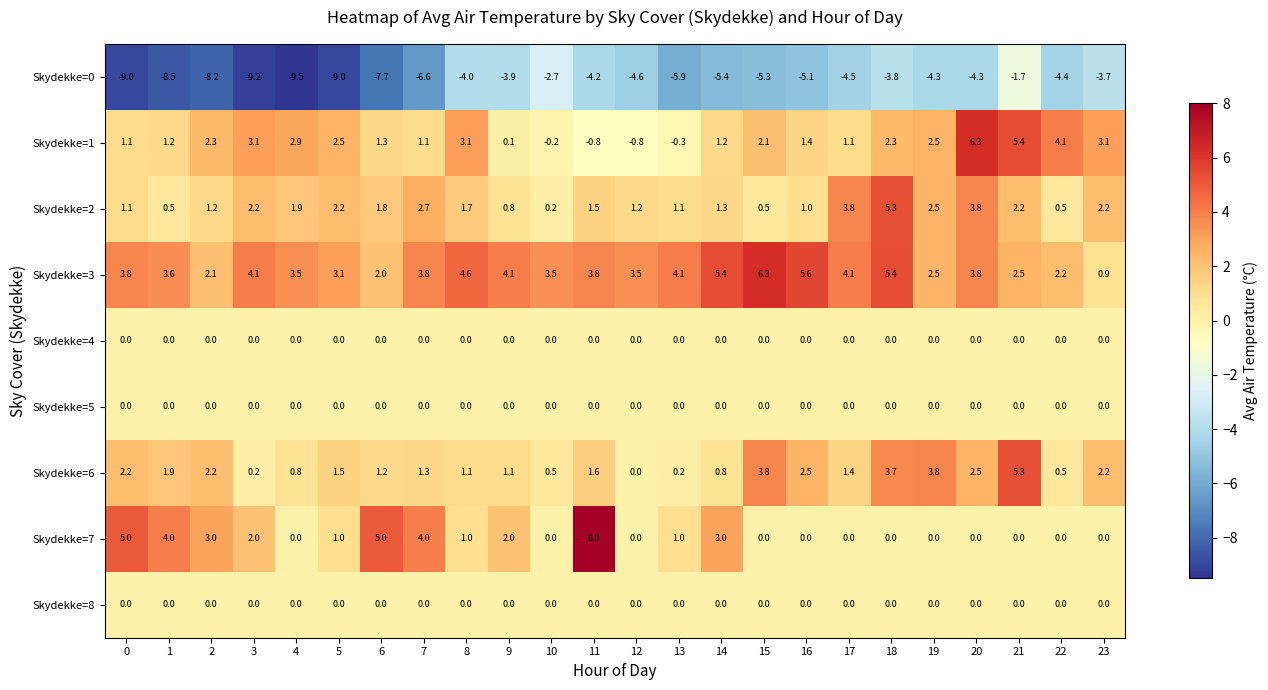

Is the value of Skydekke=8 at 14 greater than the value of Skydekke=6 at 14?

No